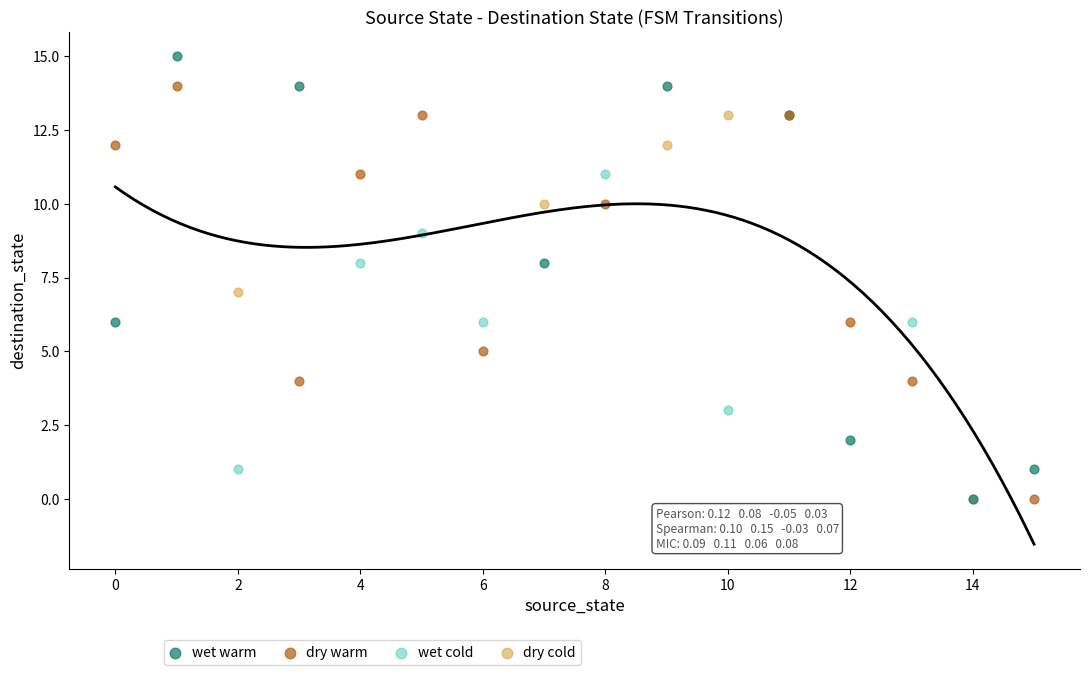

Which series has the widest spread of Y values?

wet warm